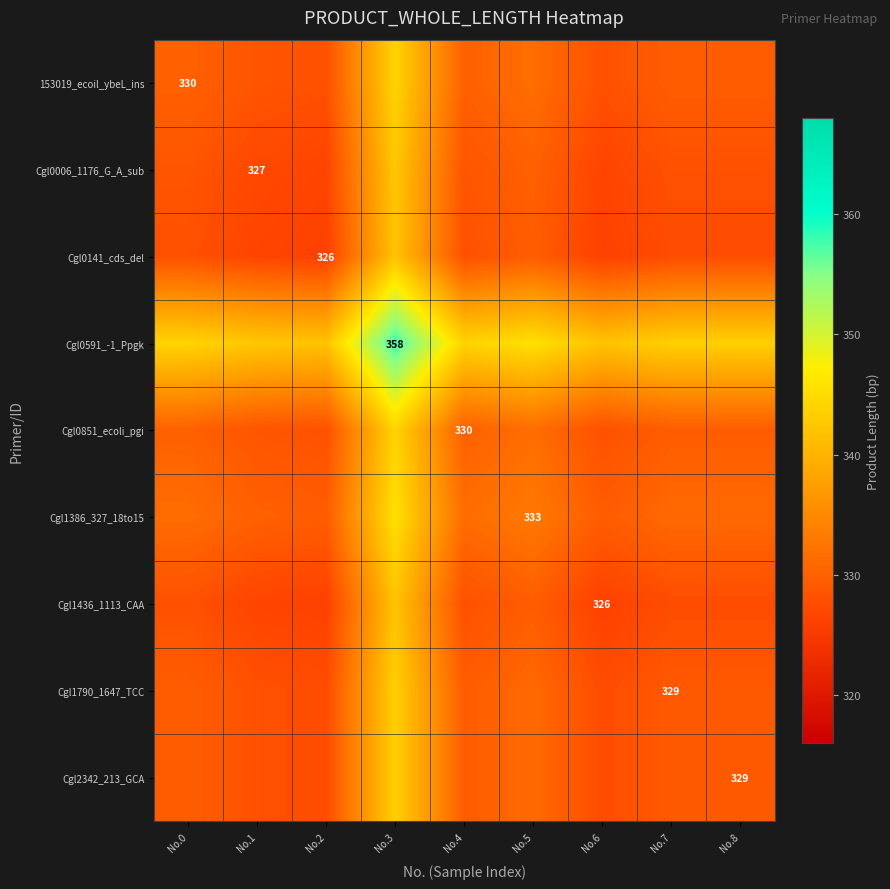

At which label does Cgl0141_cds_del reach its minimum?

No.2